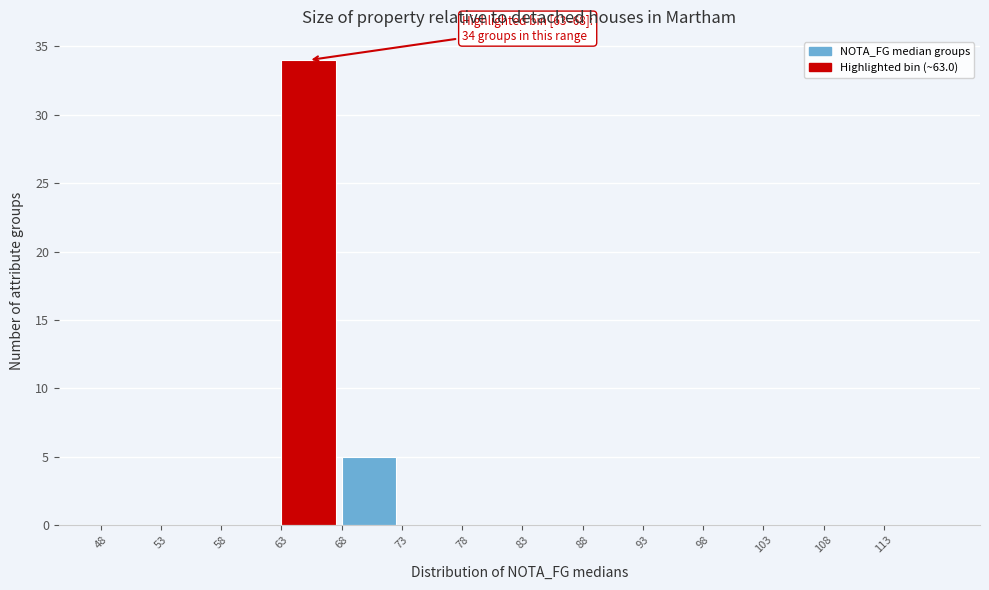

Which range on the x-axis has the tallest bar?

63 to 68